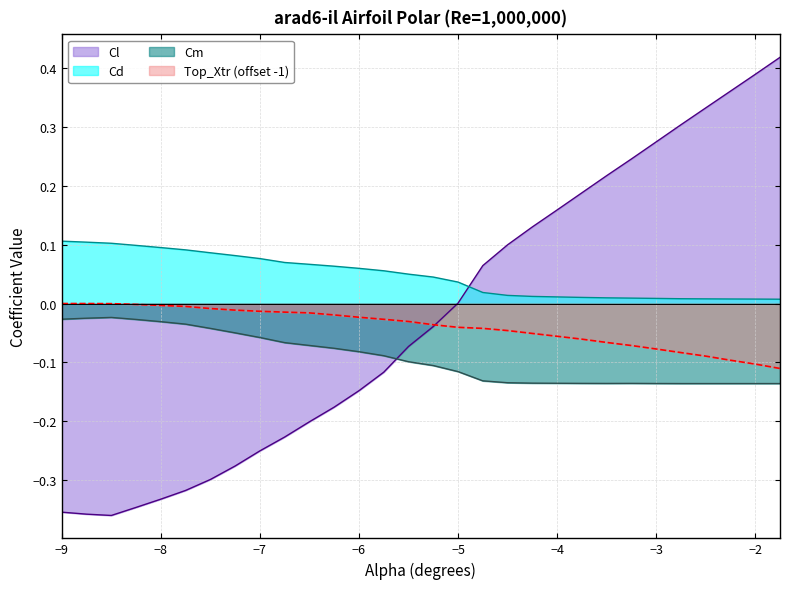

What is the label of the 3rd point from the right?

-2.25